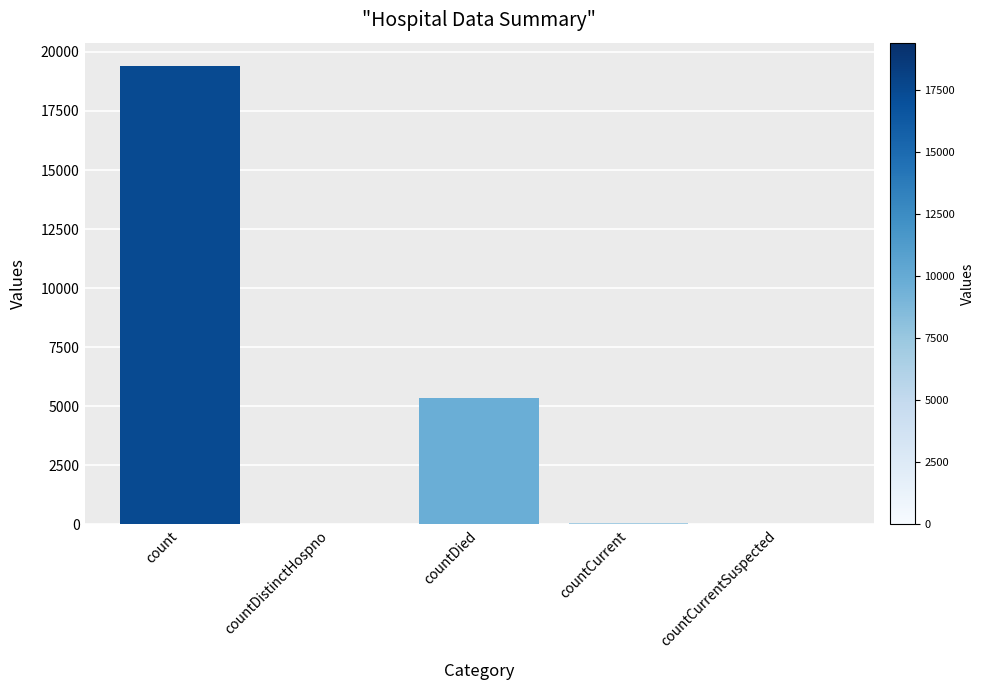

Is it true that the value at count is 19420?

True